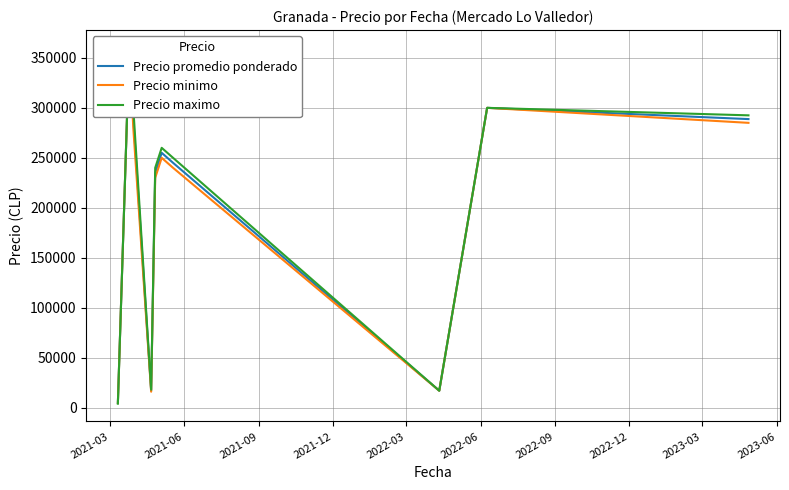

In Precio maximo, how many points are lower than both neighbors (excluding endpoints)?

2